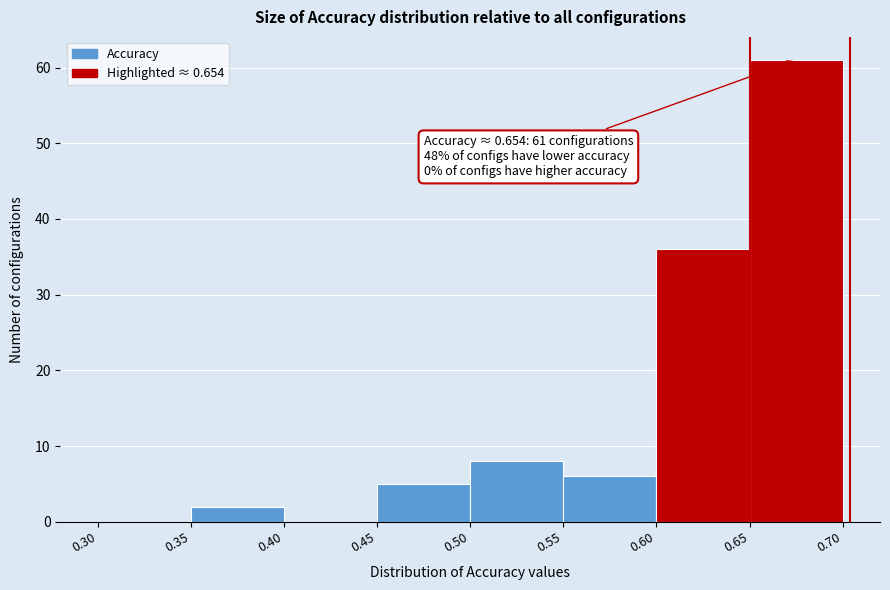

Over which range of the x-axis is the bar tallest?

0.65 to 0.70